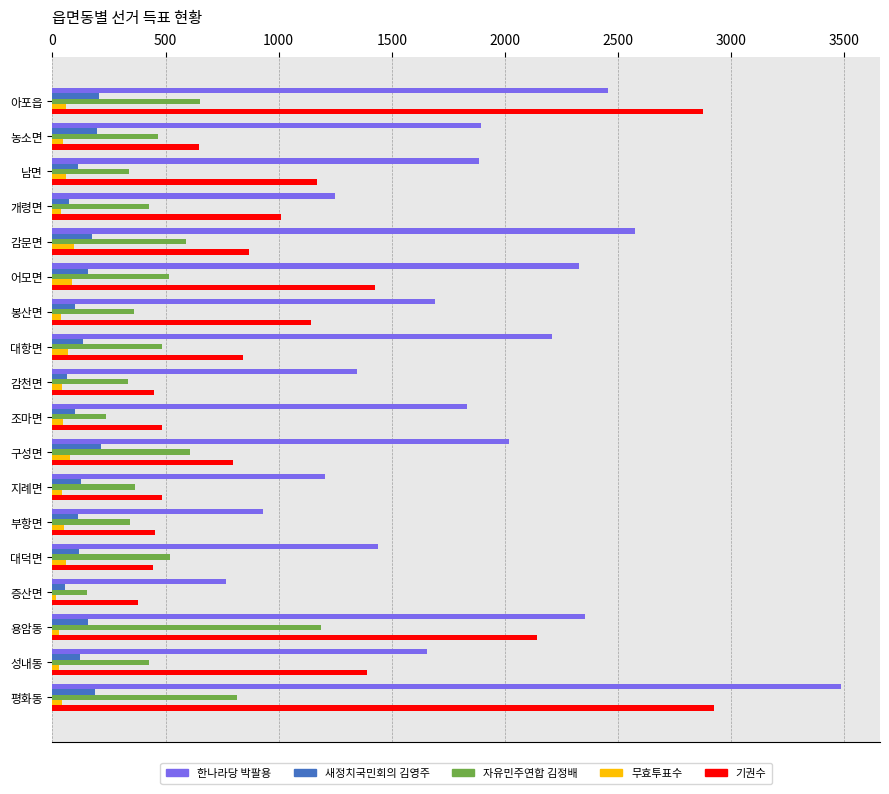

At how many categories does at least one series exceed 3456?

1